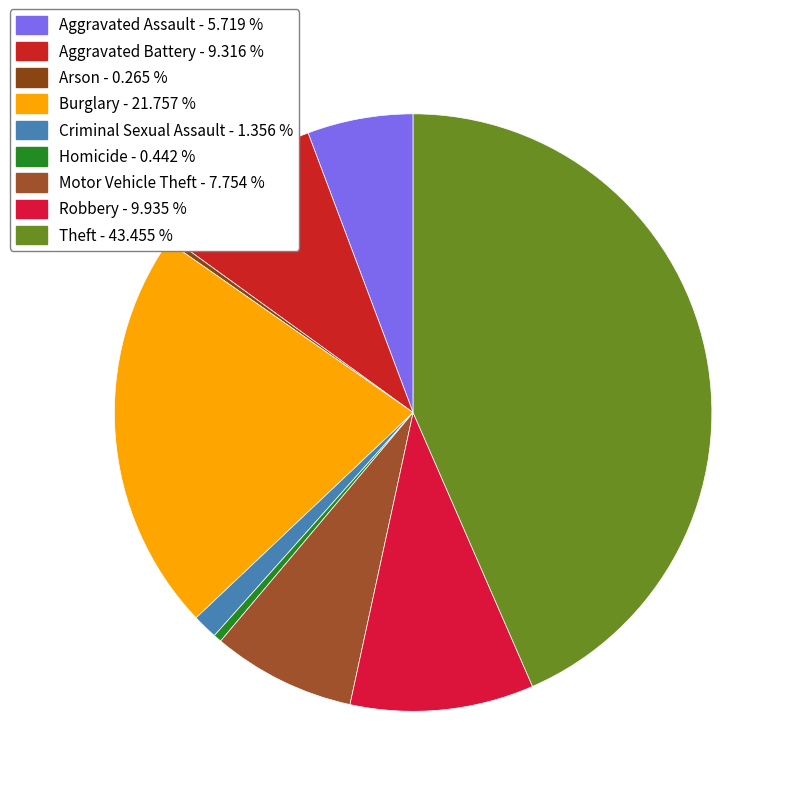

What percentage is NOT represented by Burglary?

78.2%